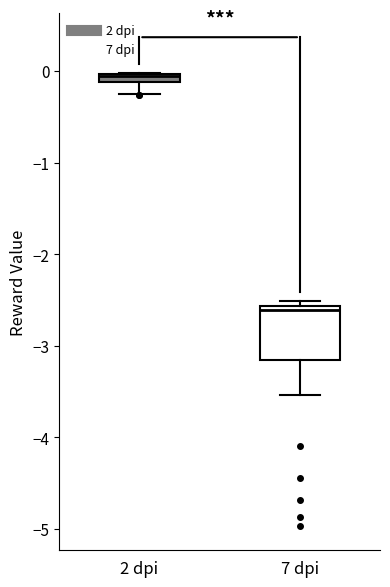

Which box has the lowest median line?

7 dpi